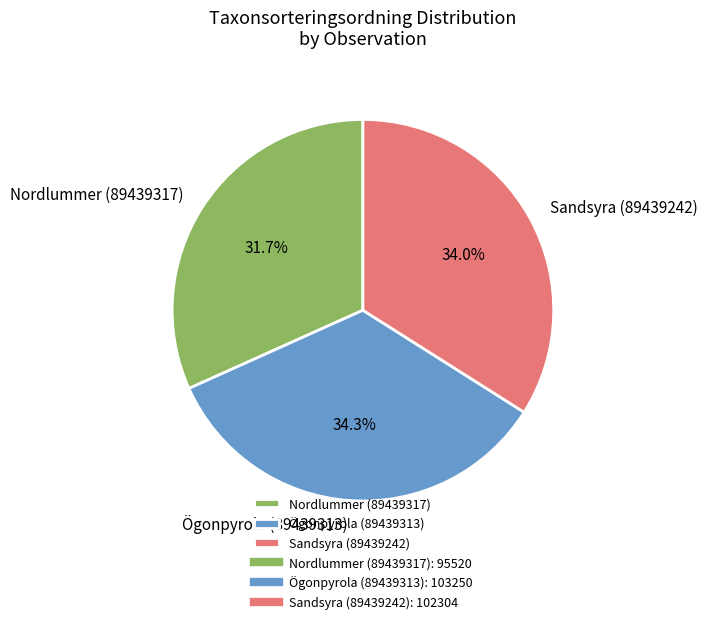

The Sandsyra (89439242) slice represents 34% of the pie. True or false?

True